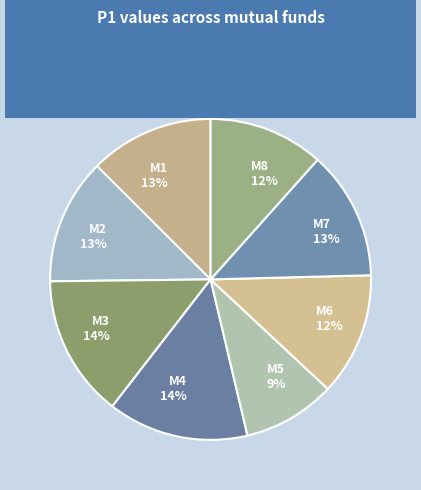

What percentage is the M4 14% slice, to the nearest percent?

14%